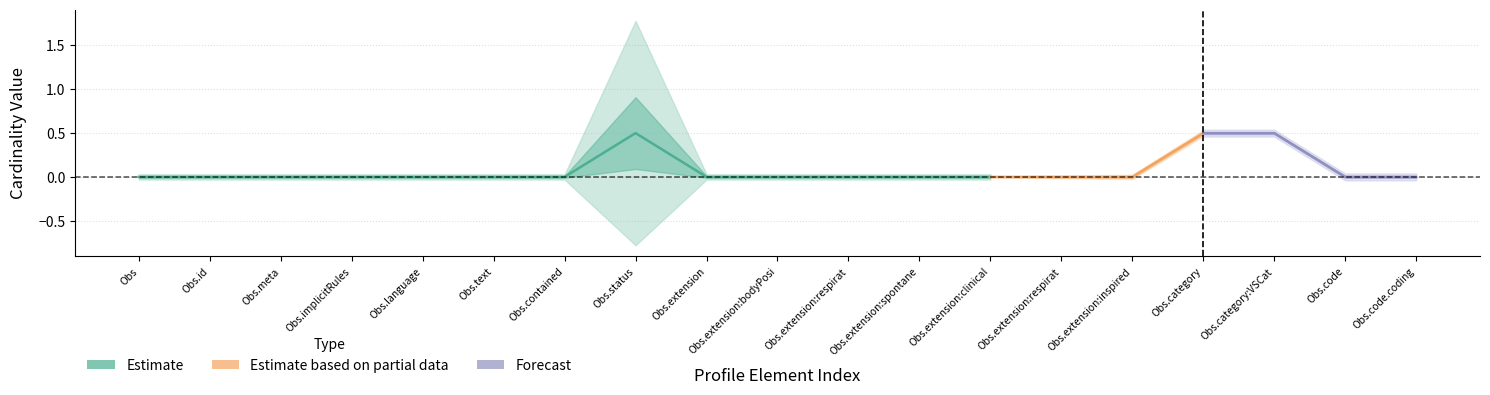

True or false: Min and Base Min cross at least once.

False